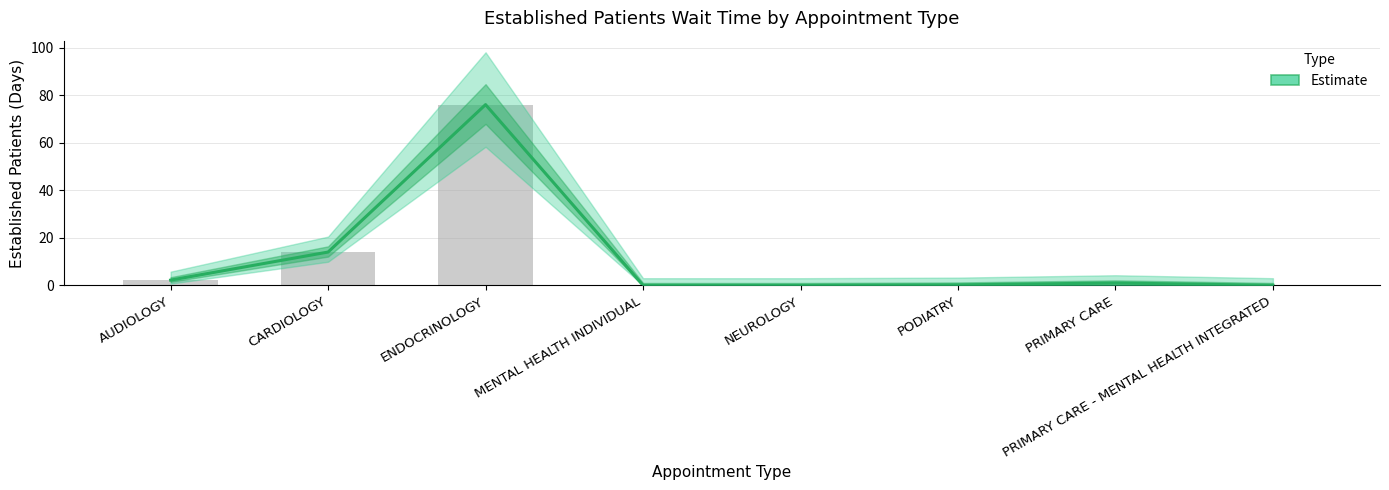

Is it true that the value at PRIMARY CARE - MENTAL HEALTH INTEGRATED is -33.3?

False